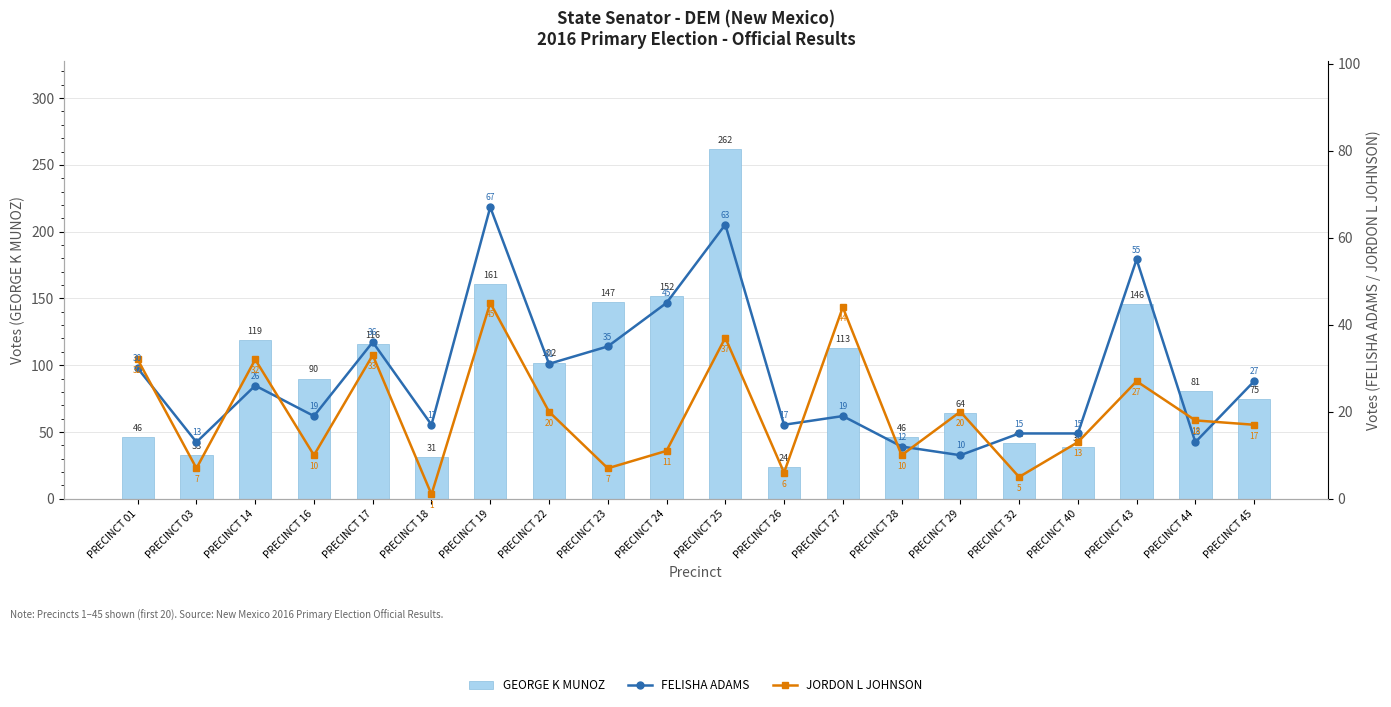

Rank the series at PRECINCT 29 from lowest to highest value.

FELISHA ADAMS, JORDON L JOHNSON, GEORGE K MUNOZ